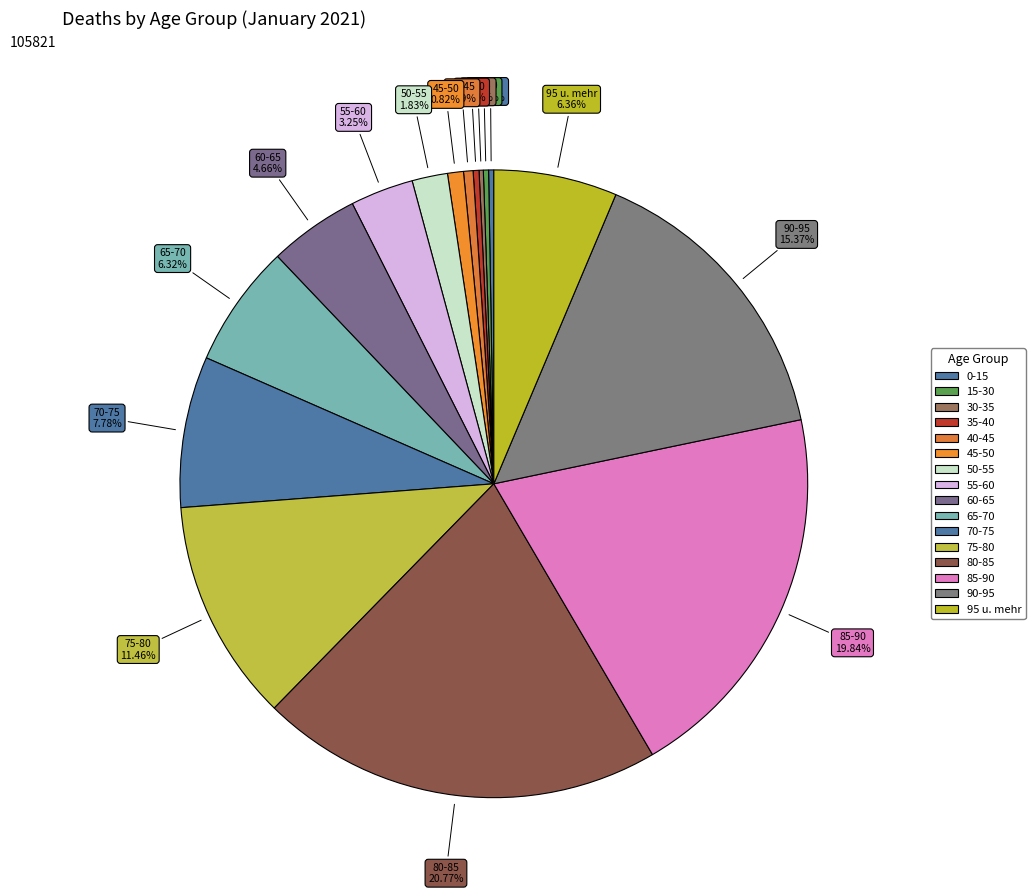

Count the number of slices in the pie.

16